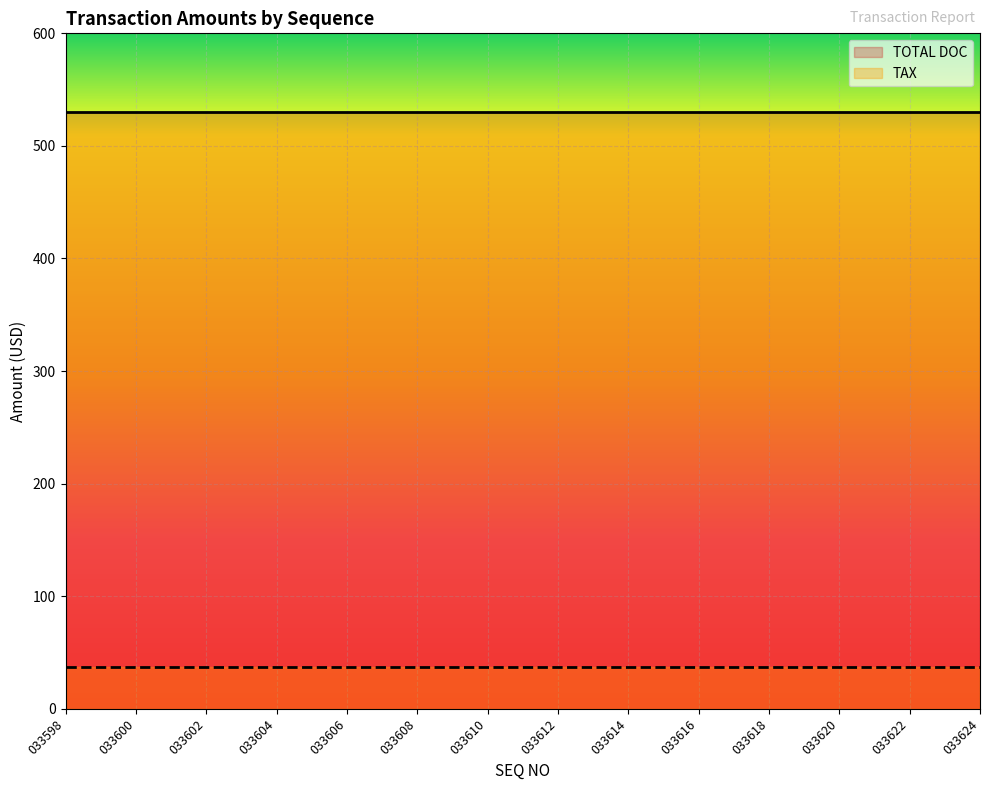

What is the value of the TOTAL DOC point at the 4th from the left?

530.0